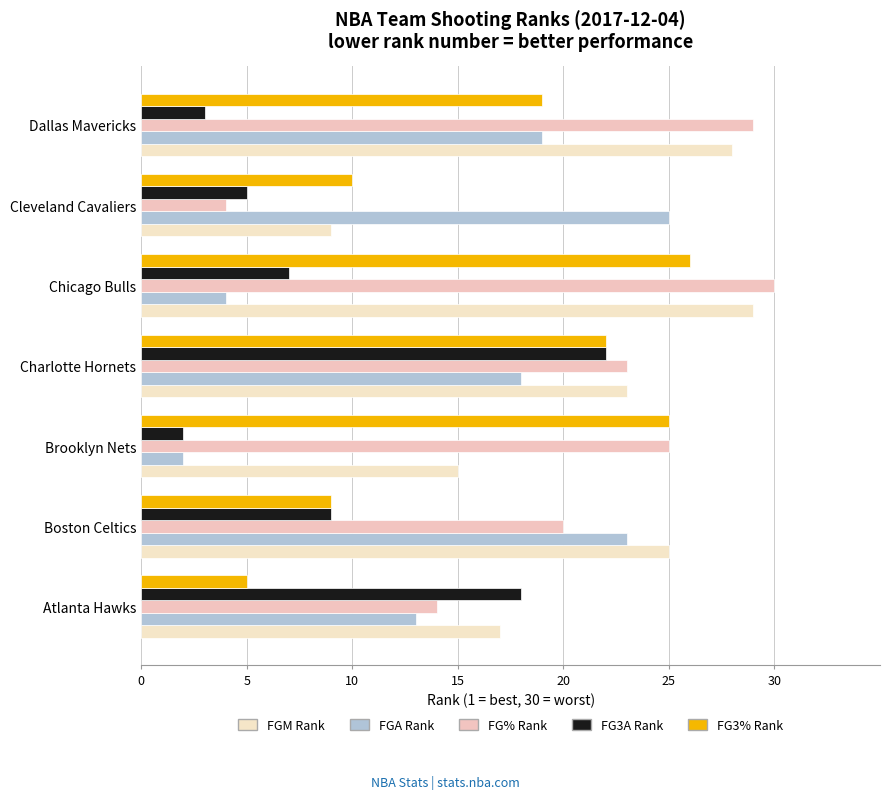

Count the number of data series in this chart.

5